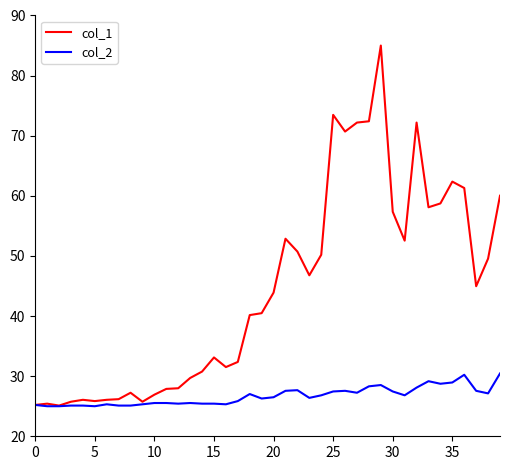

Which series has the largest range (max minus min)?

col_1